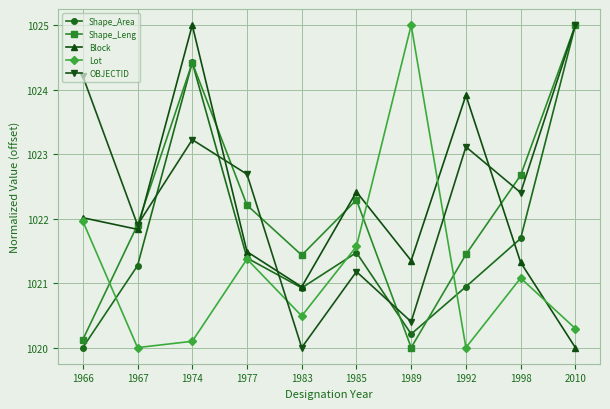

Rank the series at 1998 from highest to lowest value.

Shape_Leng, OBJECTID, Shape_Area, Block, Lot